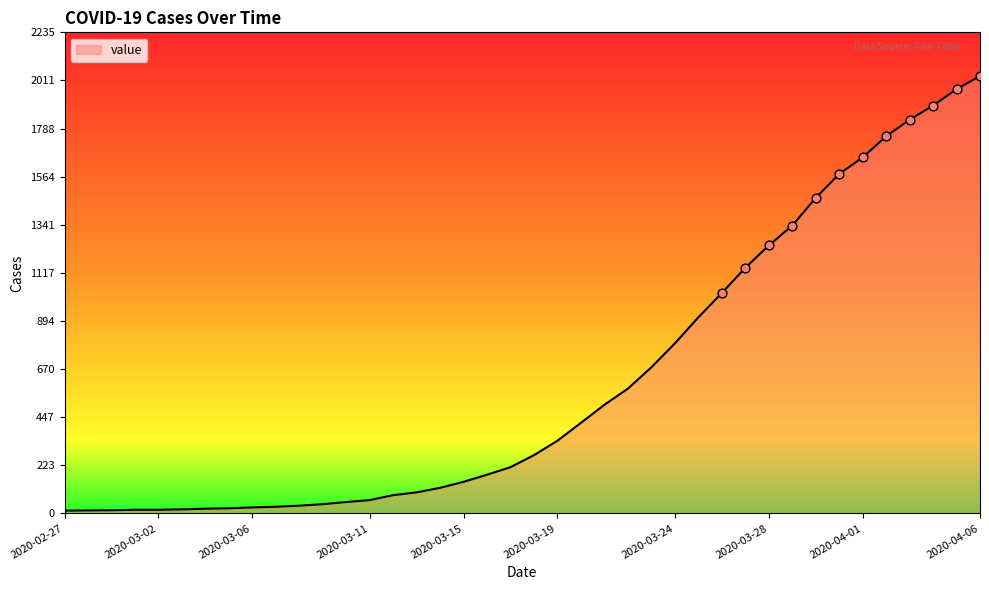

What is the greatest value displayed?

2032